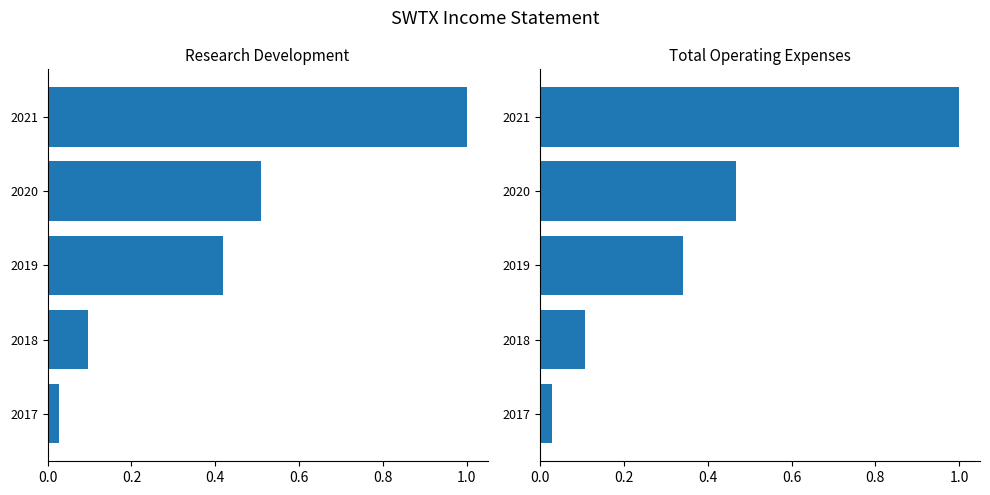

Rank the series by their maximum value, from lowest to highest.

Research Development, Total Operating Expenses